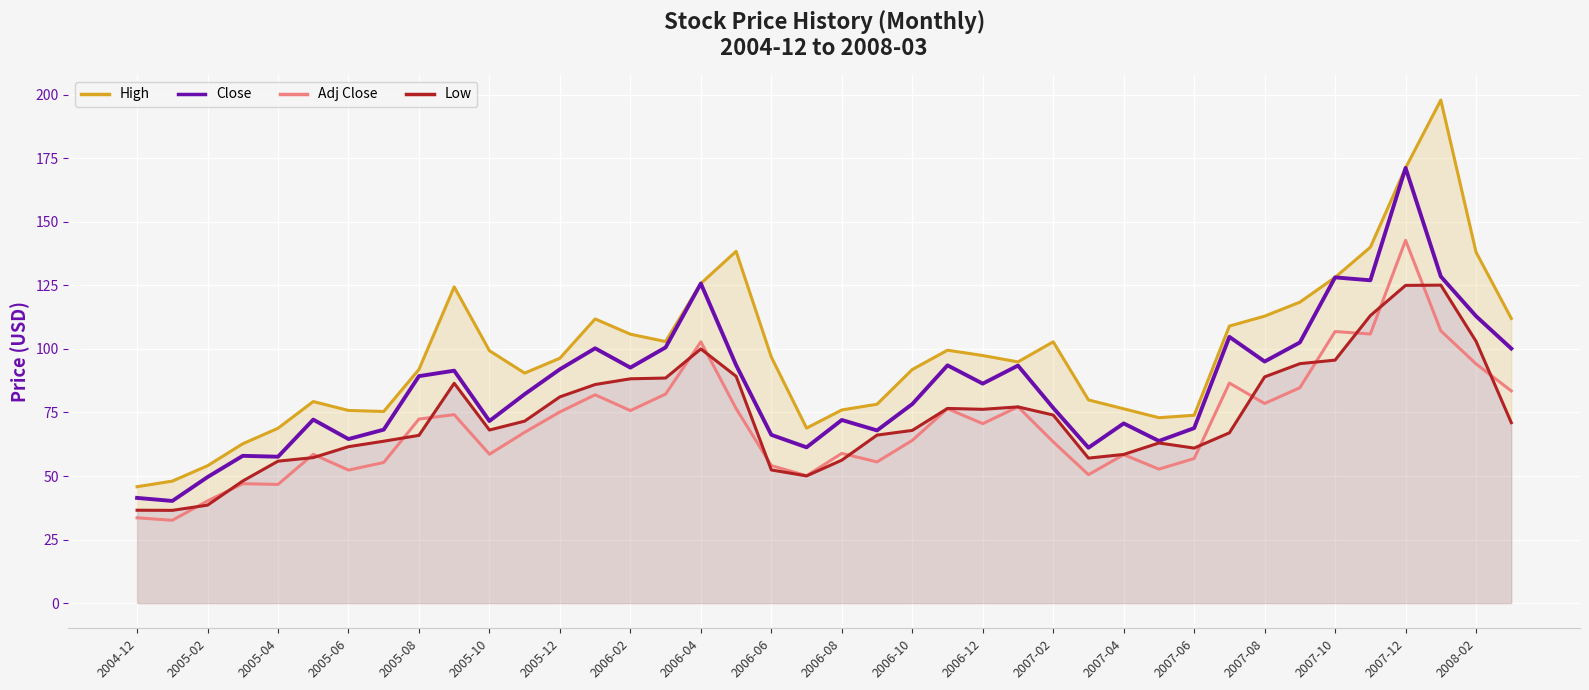

How many interior local valleys does the Adj Close series have?

12